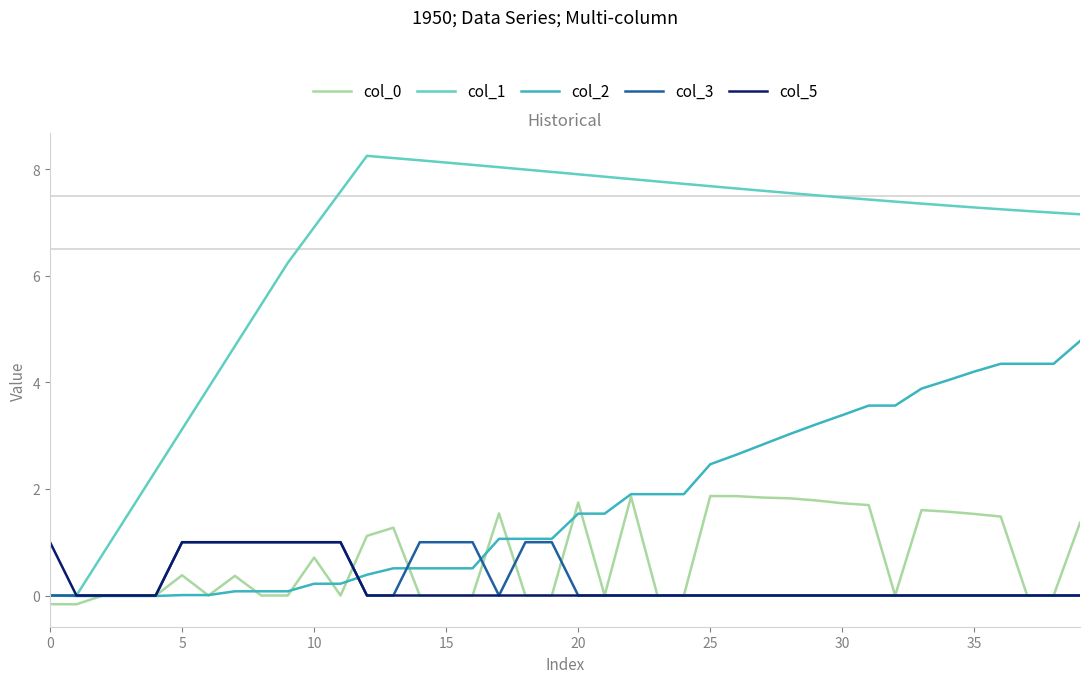

Which series has the largest total across all categories?

col_1